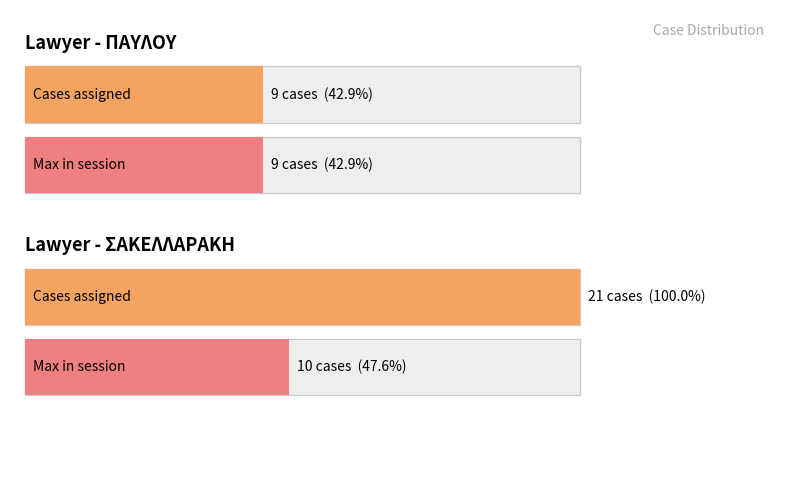

Where does the data first go above 10?

ΣΑΚΕΛΛΑΡΑΚΗ